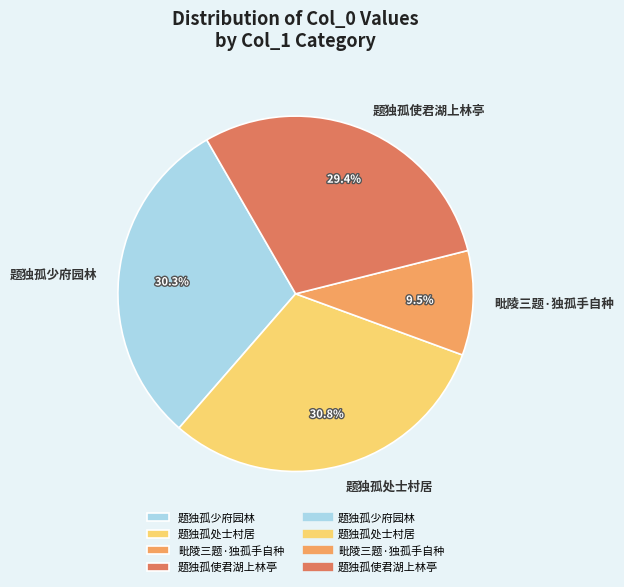

Count the number of slices in the pie.

4